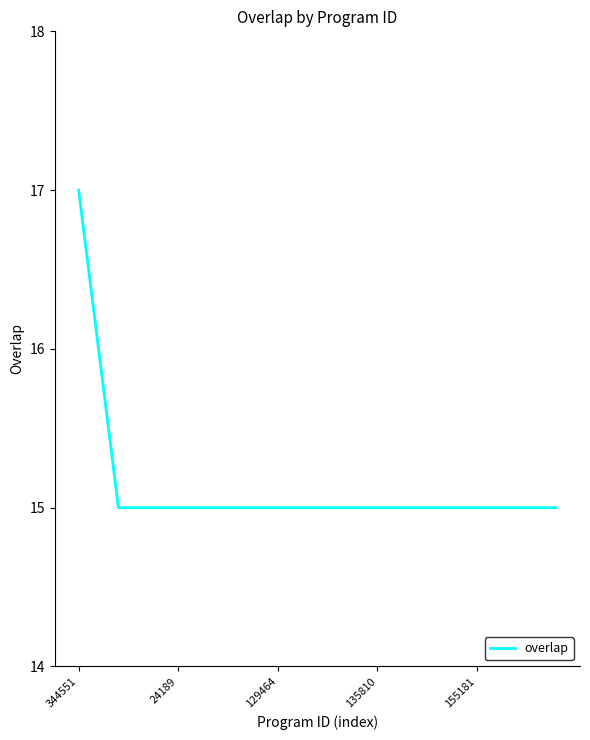

What is the minimum value shown in the chart?

15